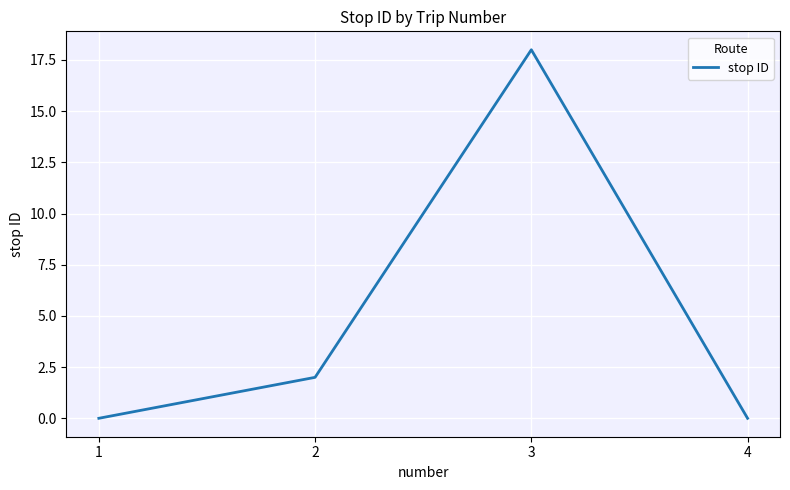

What is the average value?

5